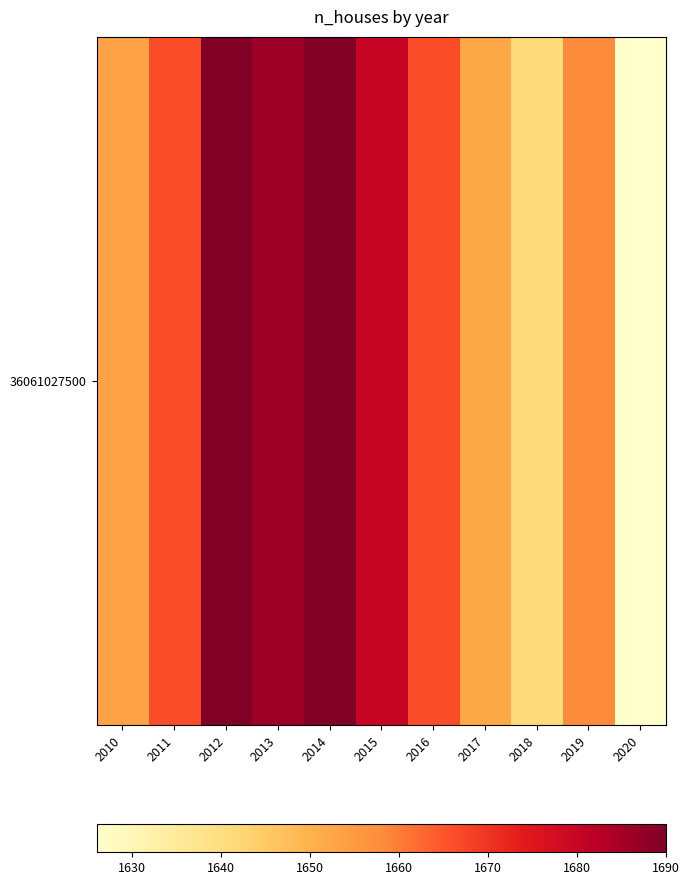

Rank the categories by value from lowest to highest.

2020, 2018, 2017, 2010, 2019, 2011, 2016, 2015, 2013, 2012, 2014